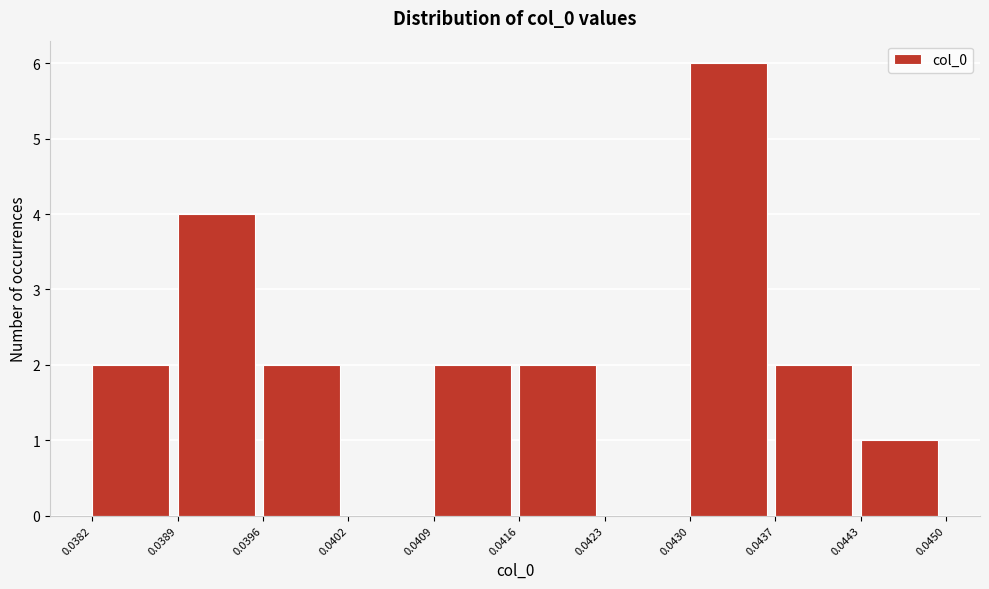

Reading left to right, list every bar in this chart as the range it spans on the x-axis followed by its height. The values are not printed on the chart, so give them approximately, as read against the axis.

0.0382 to 0.0389: 2
0.0389 to 0.0396: 4
0.0396 to 0.0402: 2
0.0402 to 0.0409: 0
0.0409 to 0.0416: 2
0.0416 to 0.0423: 2
0.0423 to 0.0430: 0
0.0430 to 0.0437: 6
0.0437 to 0.0443: 2
0.0443 to 0.0450: 1